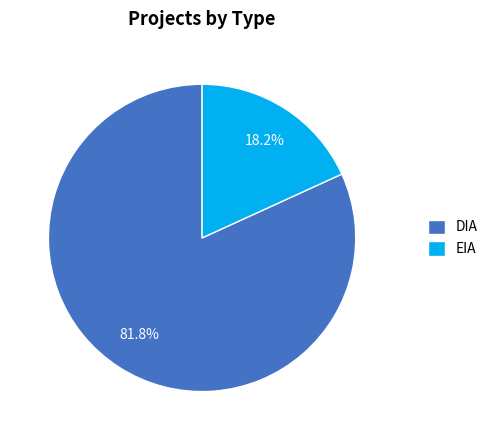

To the nearest percent, what portion does DIA represent?

82%